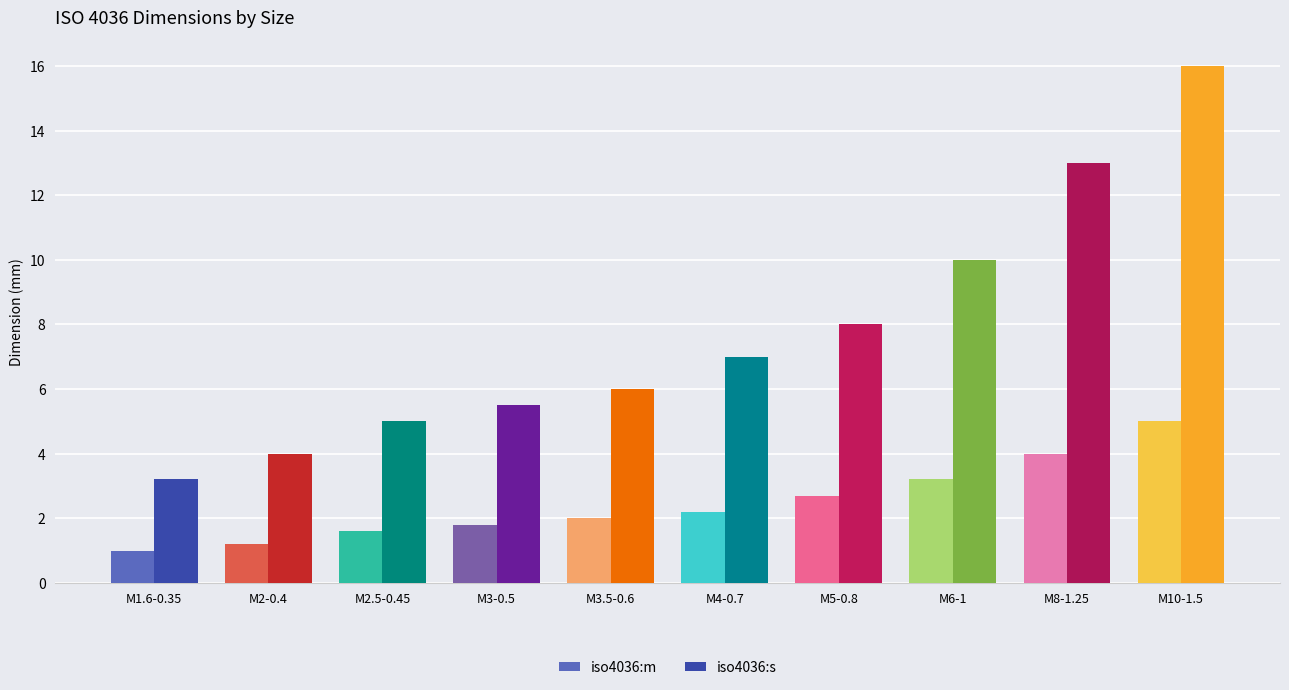

What is the value of the iso4036:m bar at the 5th from the left?

2.0